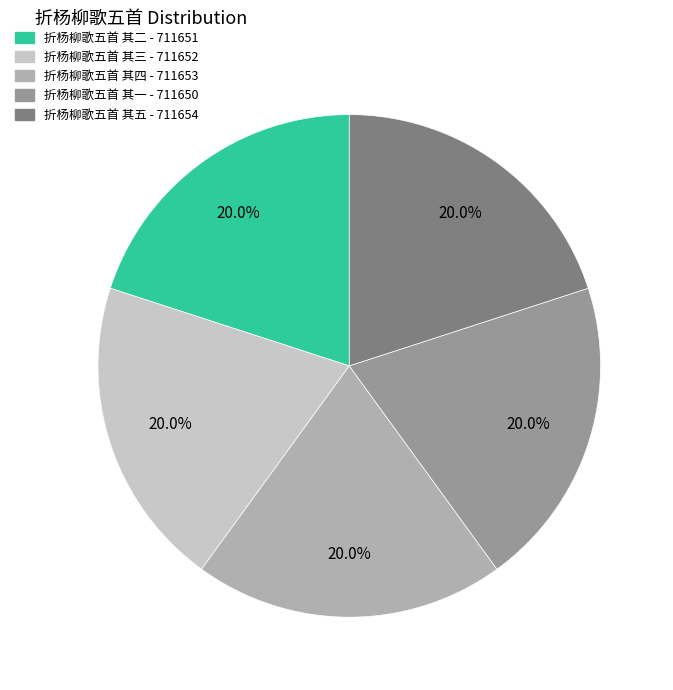

Is it true that 折杨柳歌五首 其二 is 13% of the pie?

False